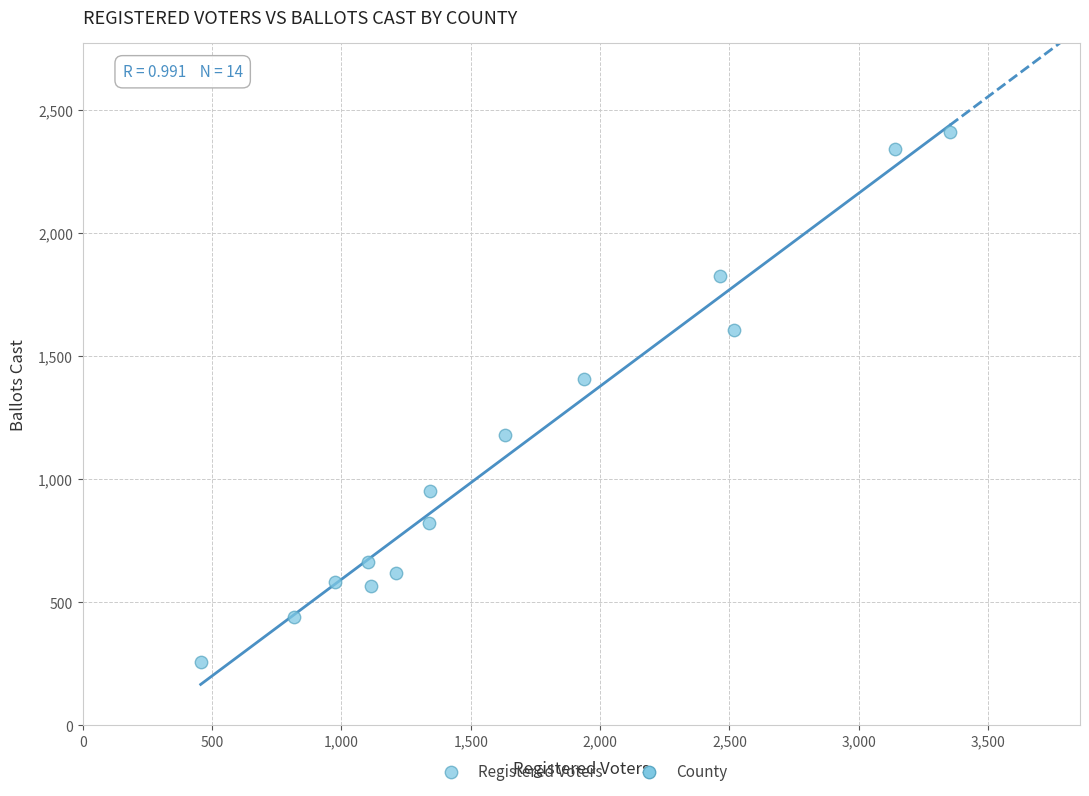

What is the range of Y values (max minus min)?

2155